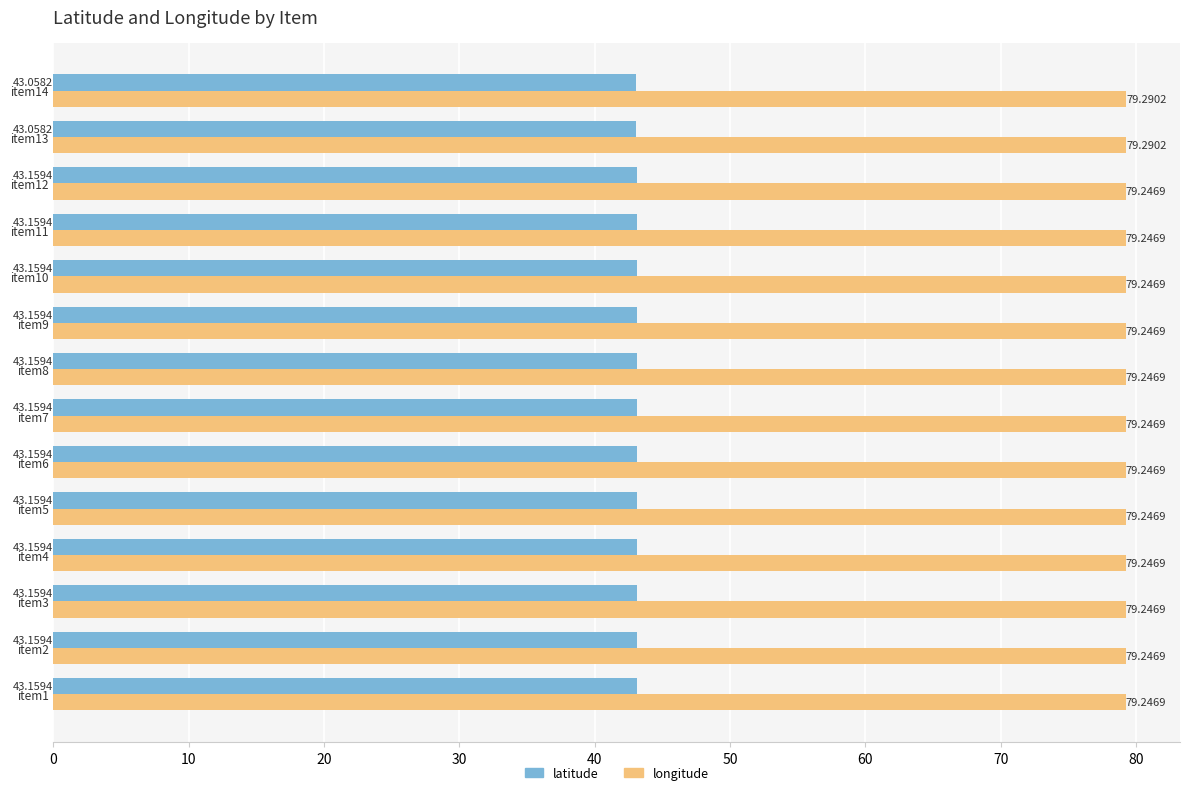

What is the minimum value for longitude?

79.2